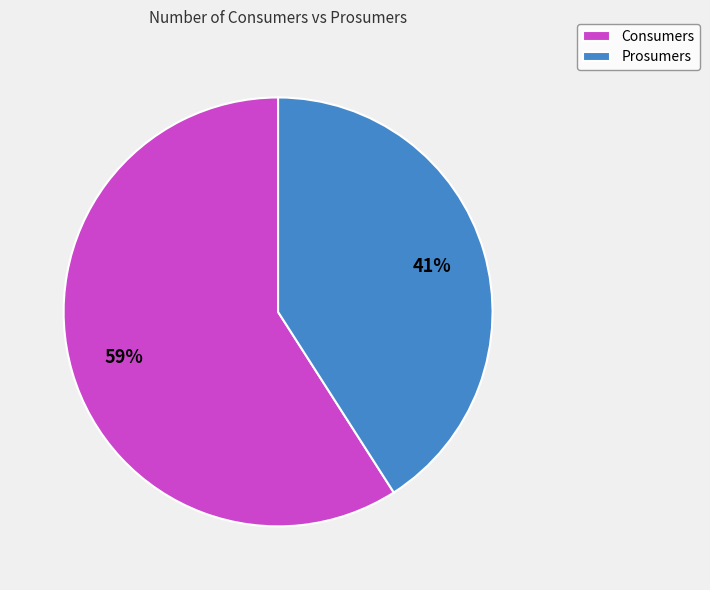

What is the majority slice?

Consumers